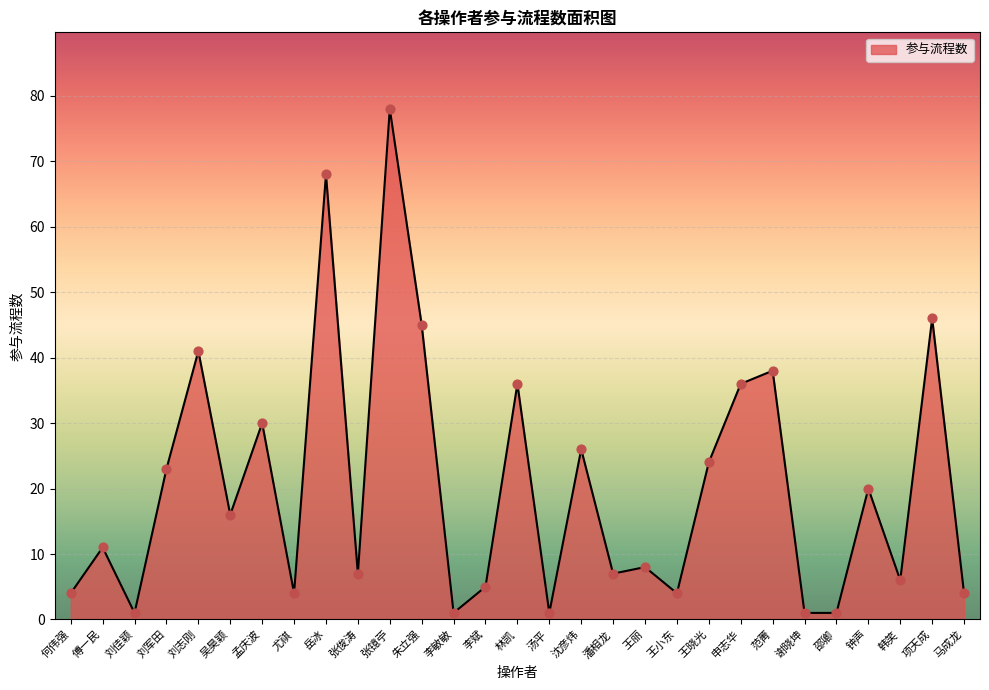

What is the change in value from 李敏敏 to 王丽?

+7